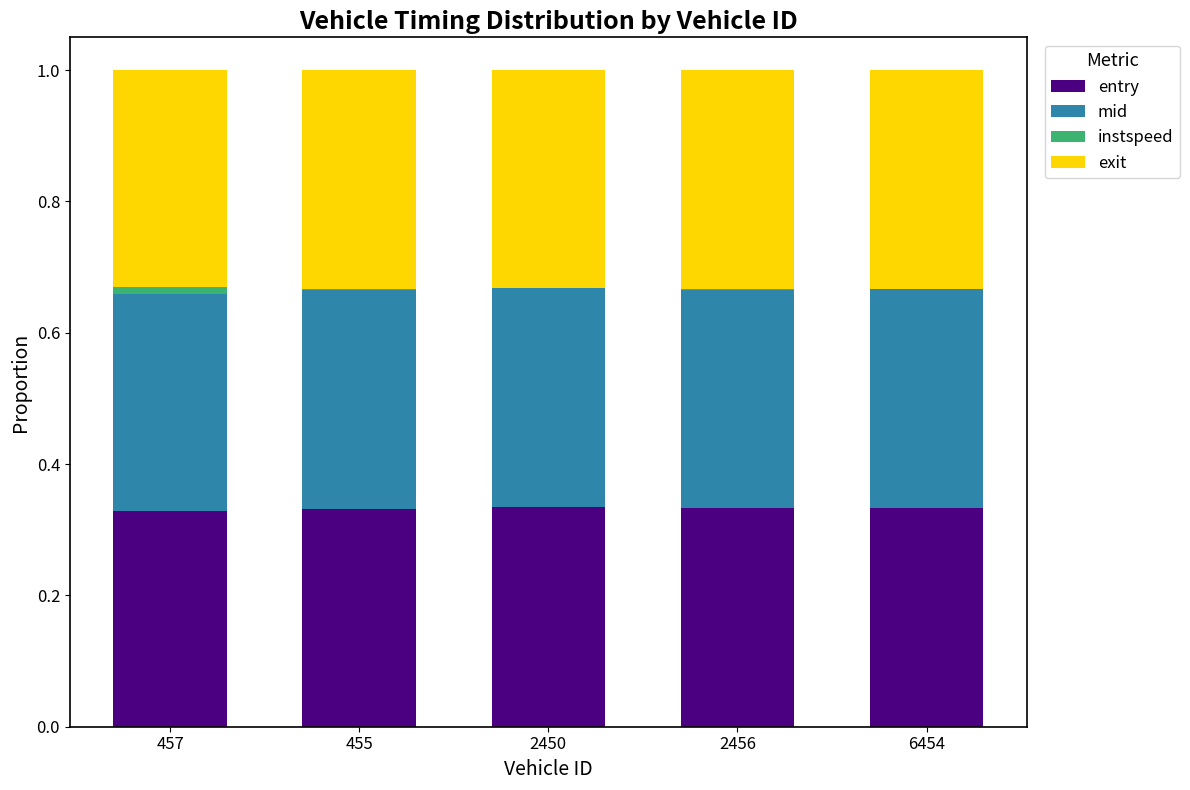

What is the sum of all entry values?

1.7